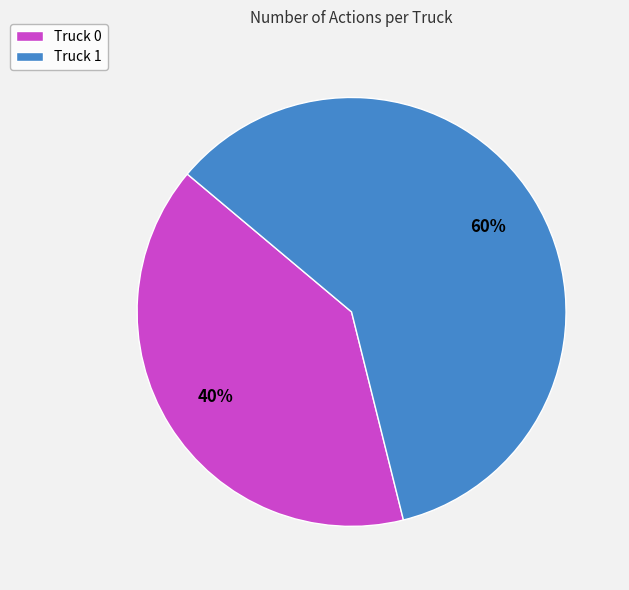

What is the smallest slice in the pie chart?

Truck 0